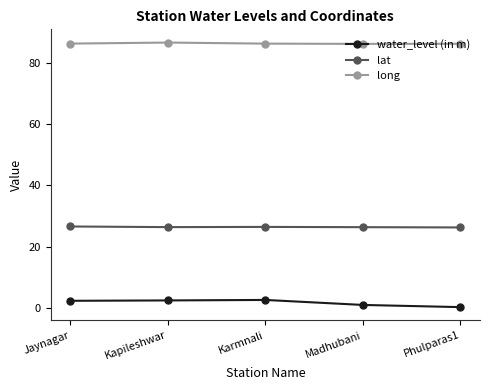

What value does the lat series have at Karmnali?

26.4